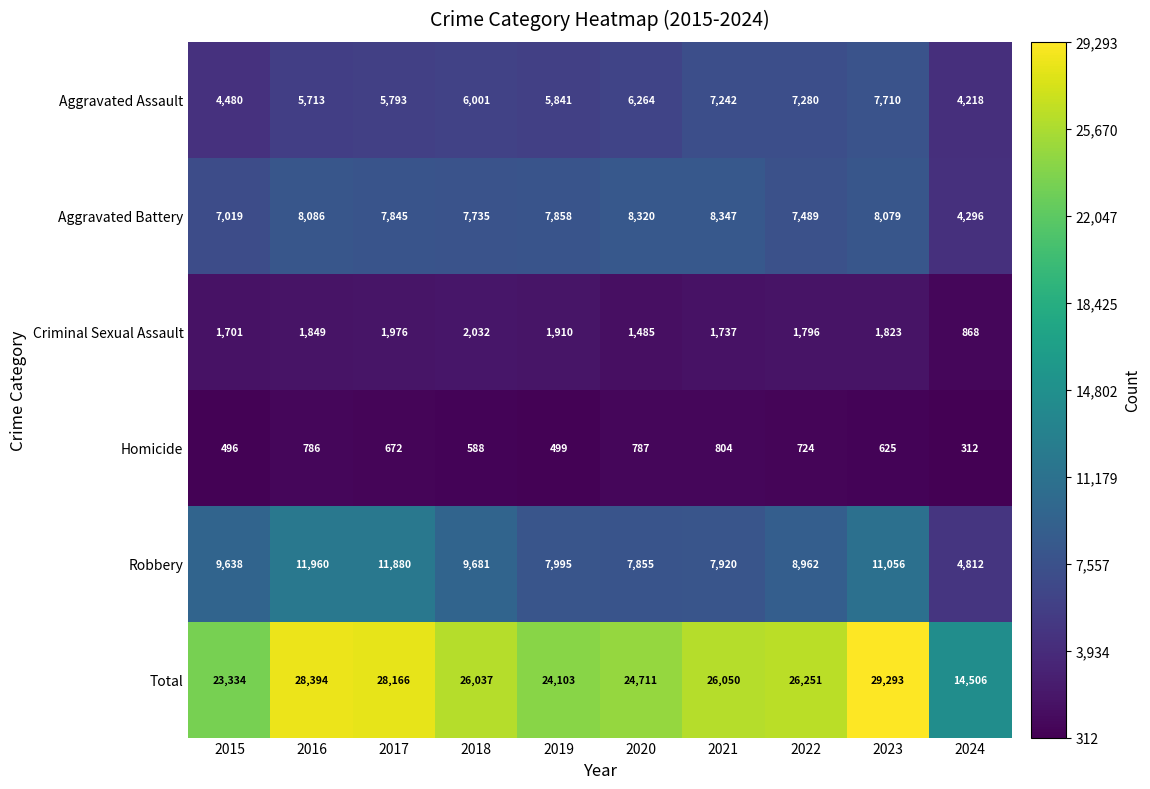

True or false: Robbery has a value of 6701 at 2018.

False